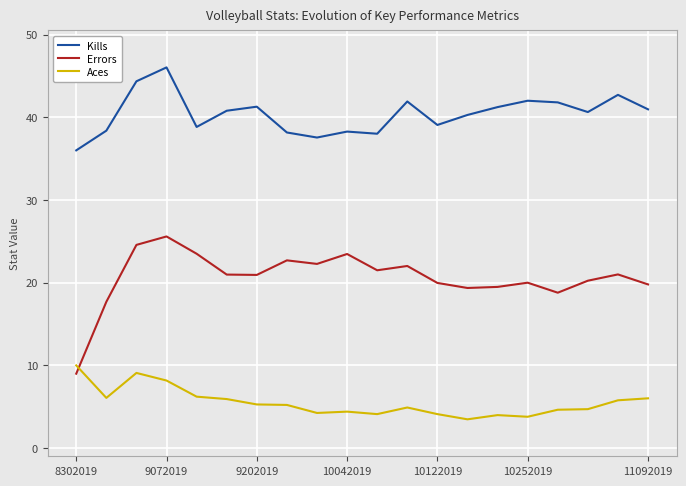

The value of Aces at 10042019 is 4.4. True or false?

True